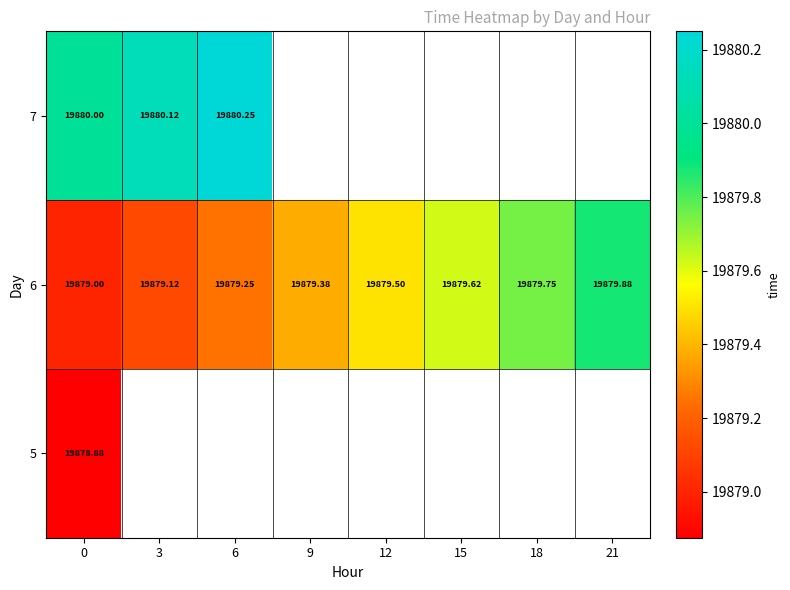

How many series are shown in this chart?

3